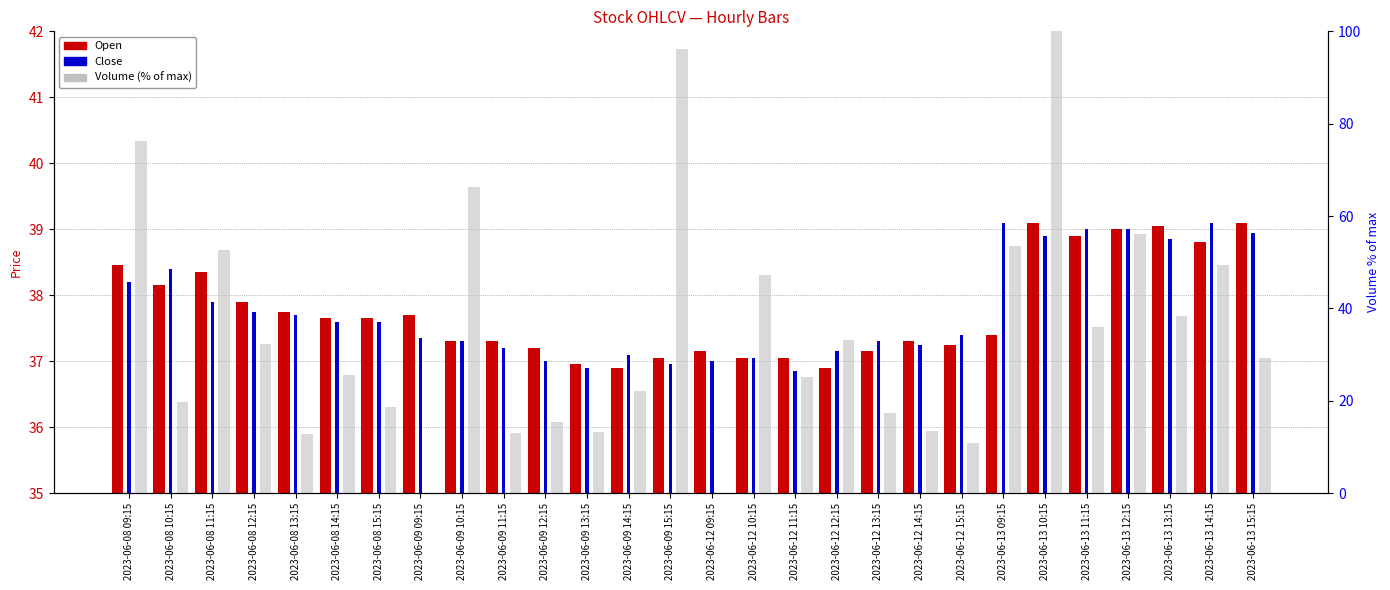

What is the average value of the Close series?

37.8